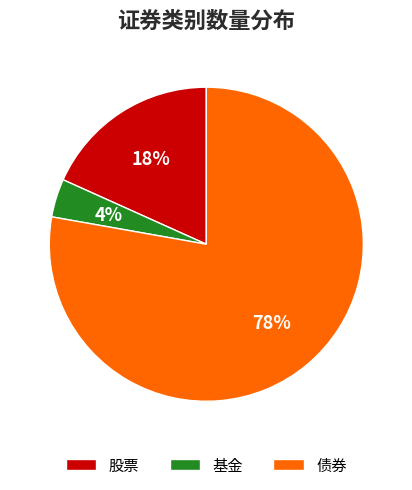

Rank the categories by value from lowest to highest.

基金, 股票, 债券